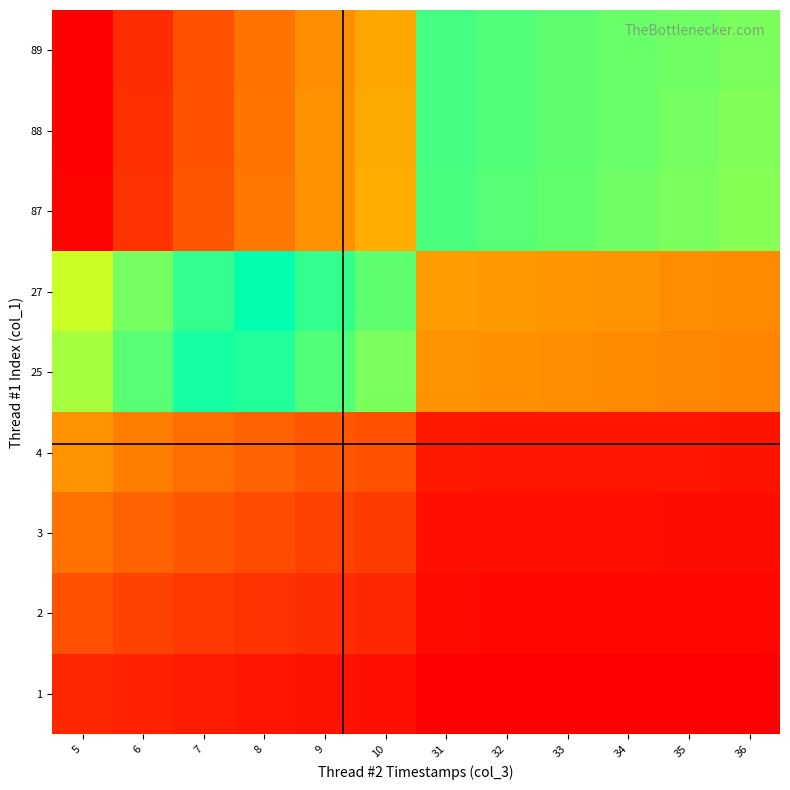

What is the difference between the highest and lowest values at 9?

2.3